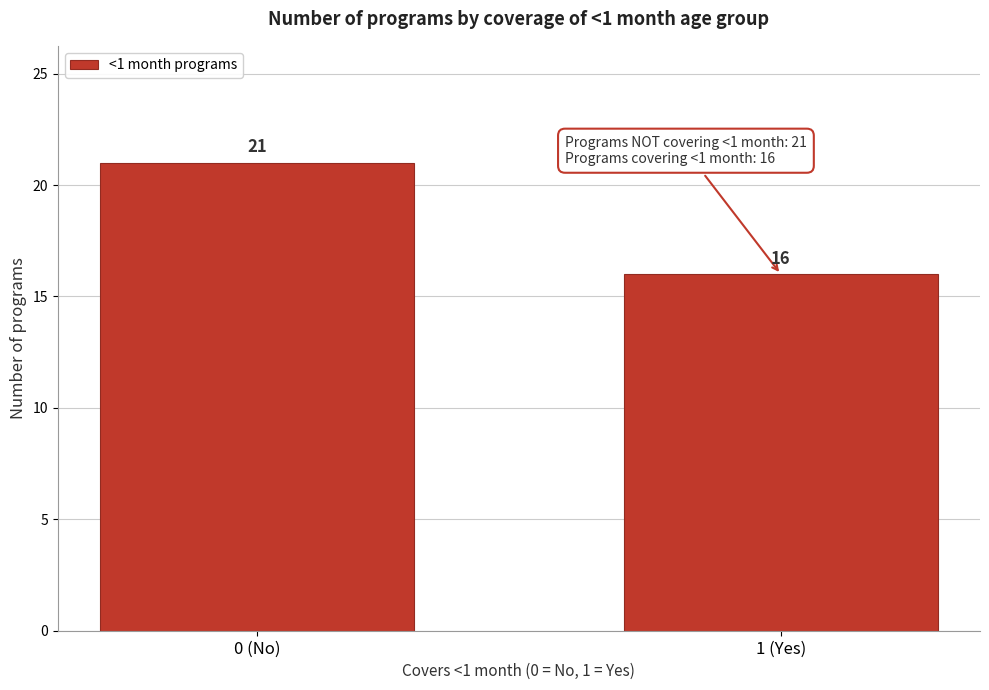

Reading left to right, extract all data points from this chart.

0 (No)=21	1 (Yes)=16